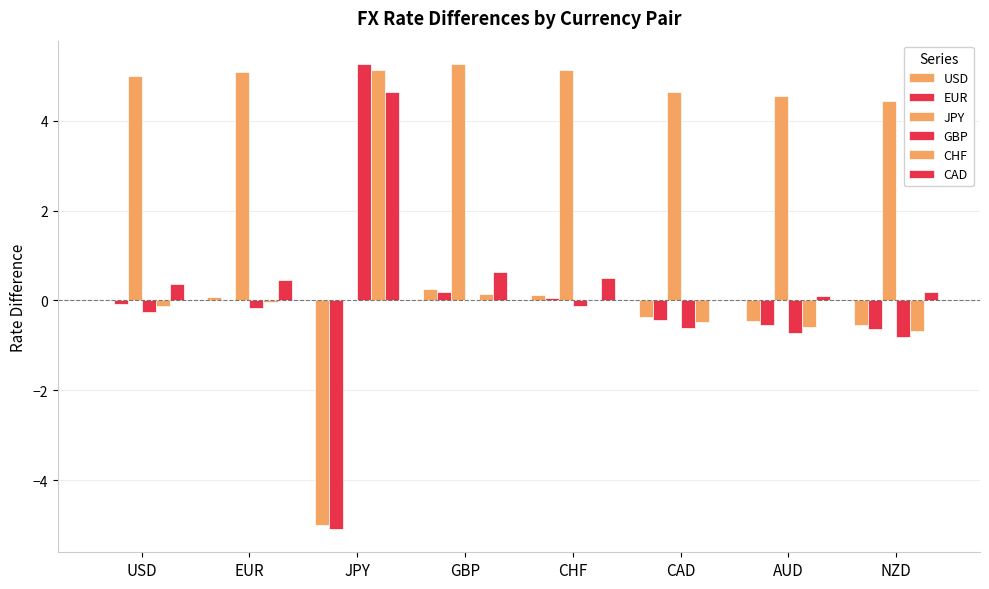

How many data points does each series have?

8